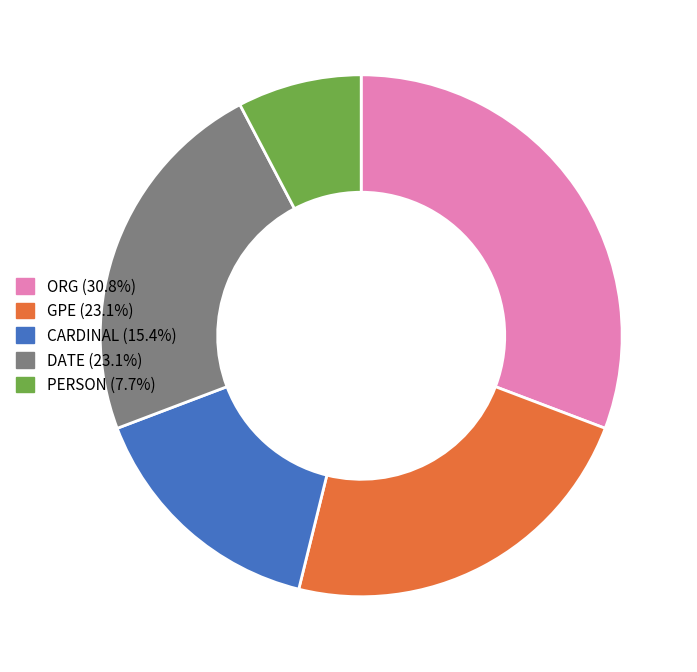

Is there any slice that represents more than half of the pie?

No